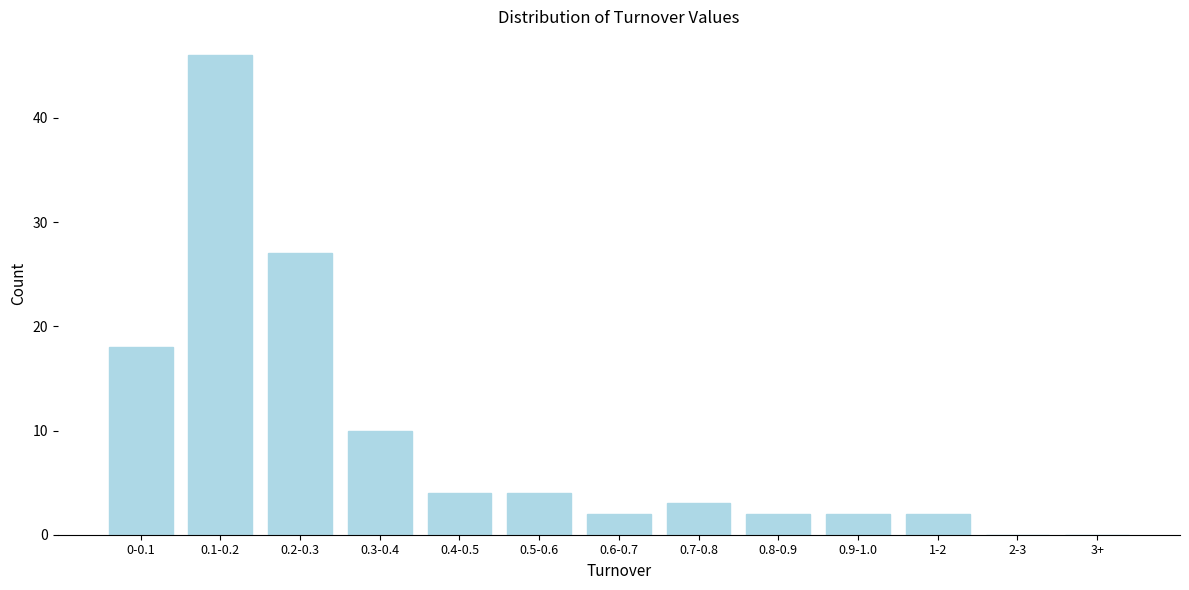

Reading right to left, list all the values displayed in this chart.

3+=0	2-3=0	1-2=2	0.9-1.0=2	0.8-0.9=2	0.7-0.8=3	0.6-0.7=2	0.5-0.6=4	0.4-0.5=4	0.3-0.4=10	0.2-0.3=27	0.1-0.2=46	0-0.1=18